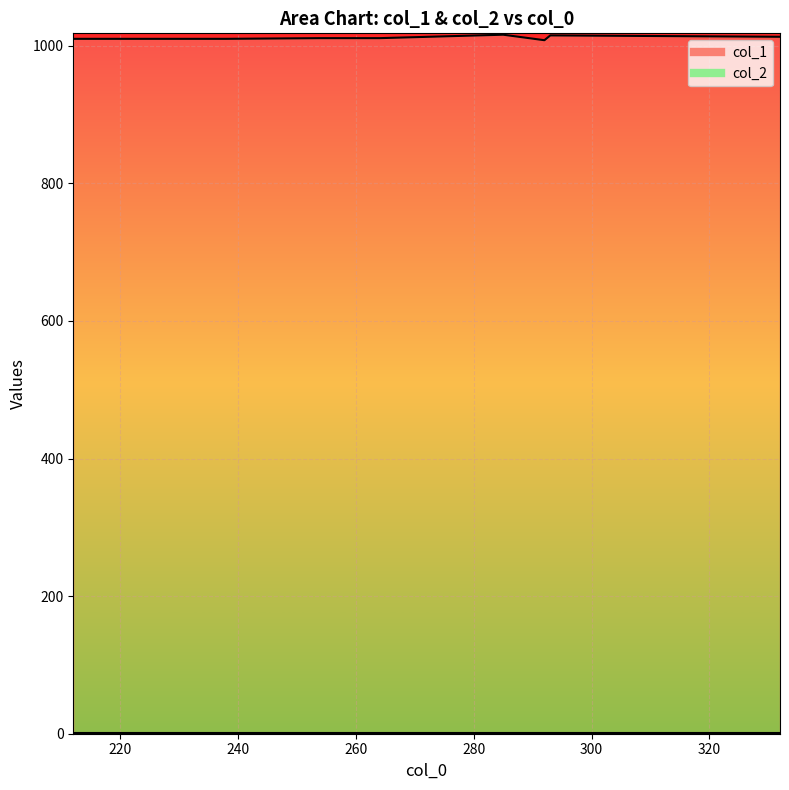

What are all the series names shown in the legend?

col_1, col_2